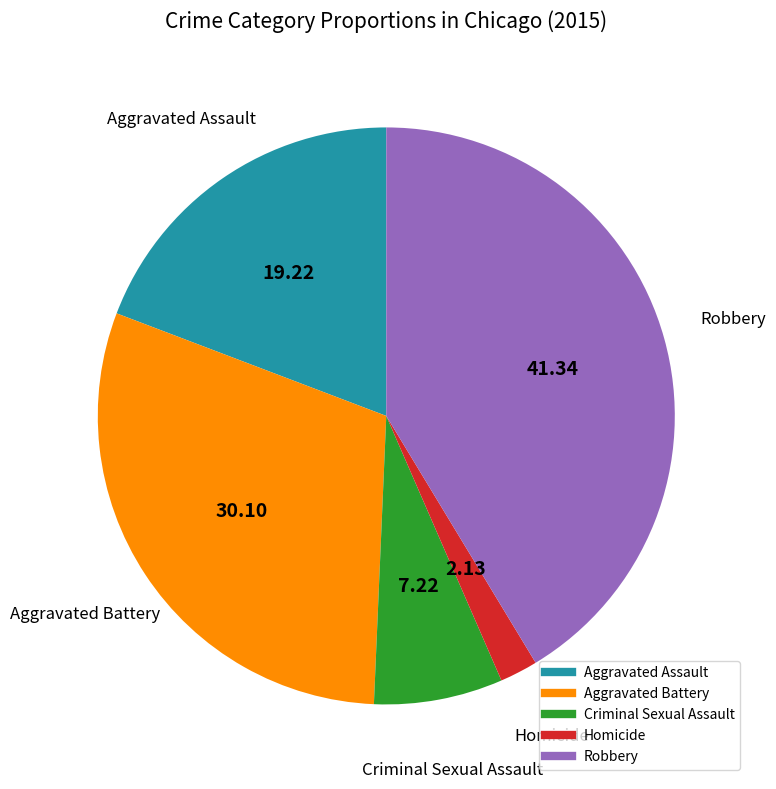

Which has a higher value, Homicide or Robbery?

Robbery